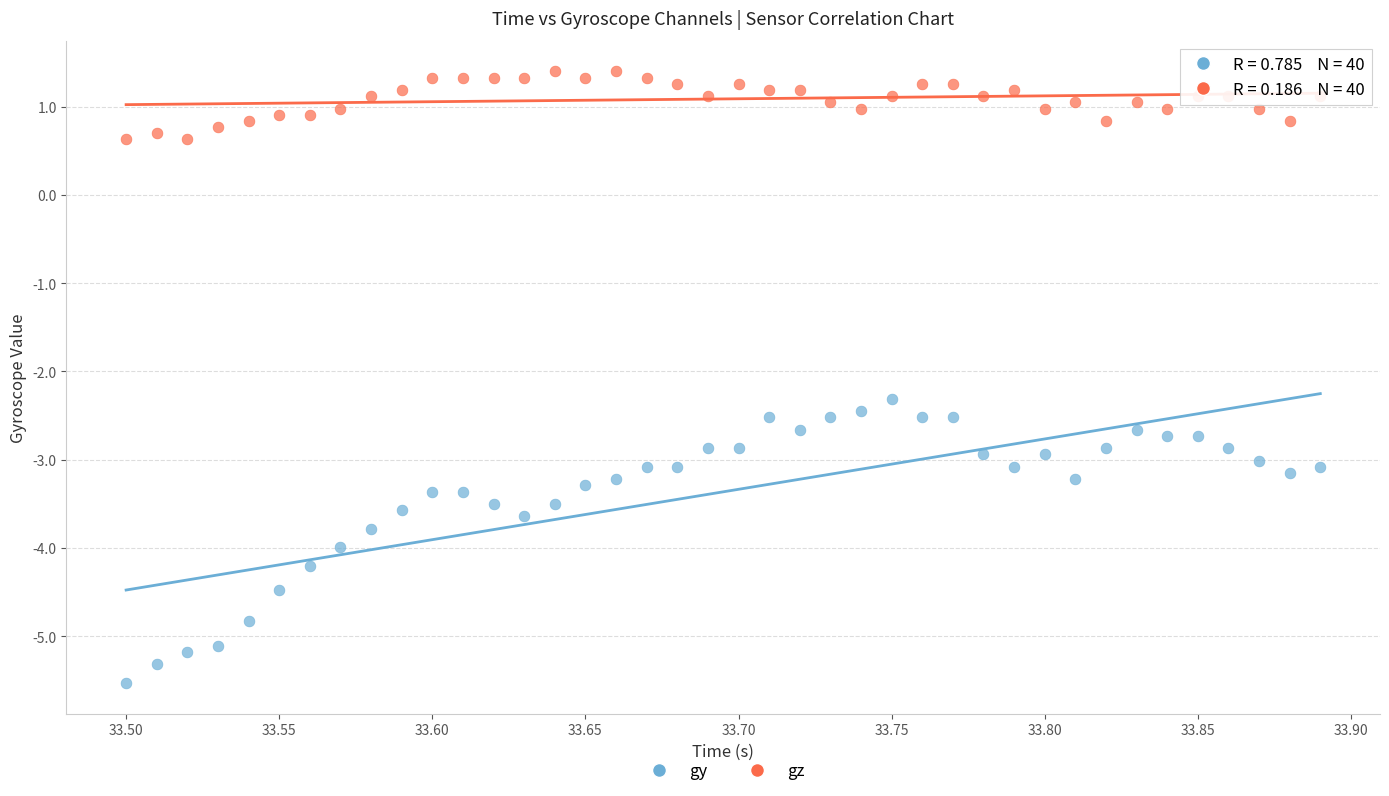

Across all series, what Y value is closest to -2?

-2.3